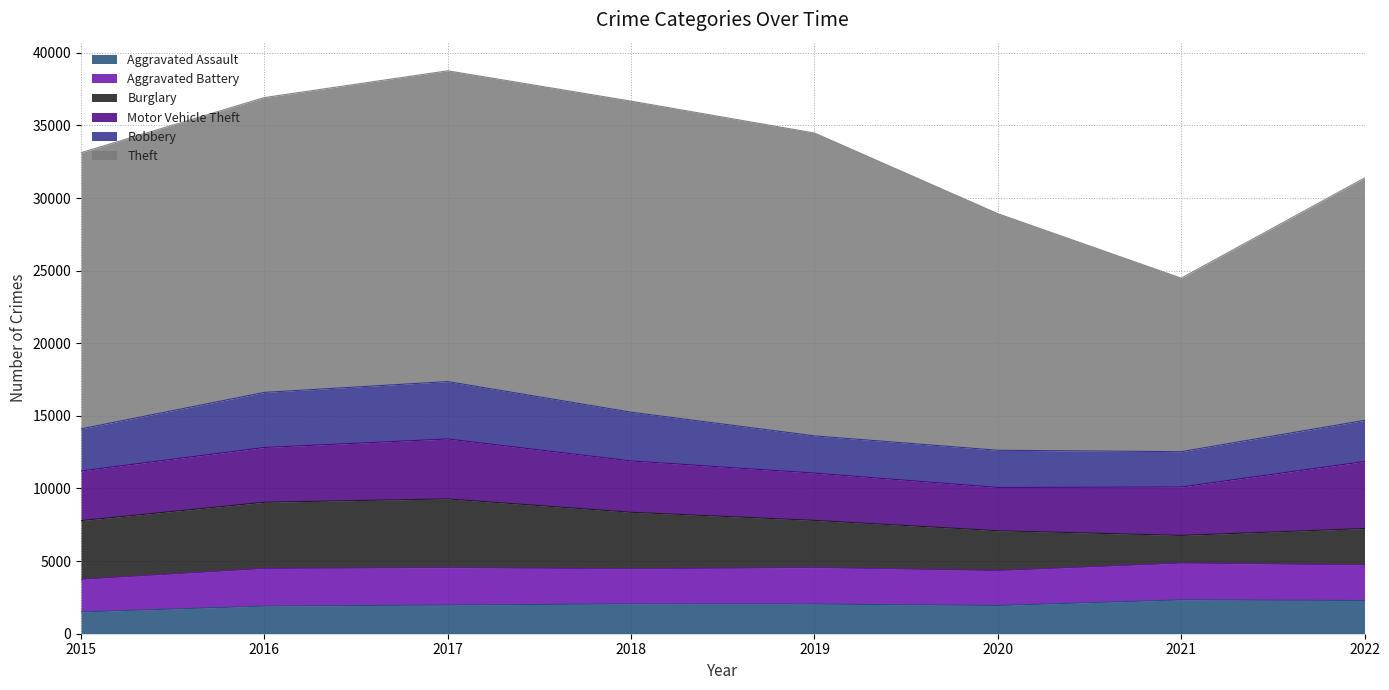

True or false: Robbery has a value of 4603 at 2020.

False